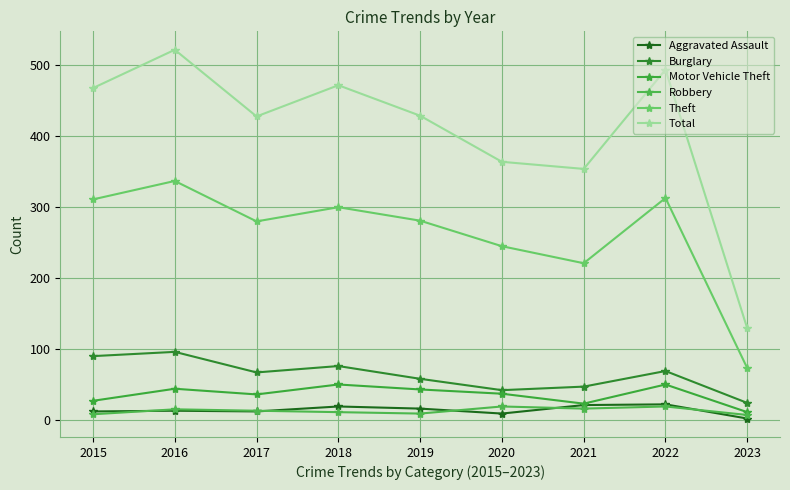

At which category is the sum across all series the highest?

2016